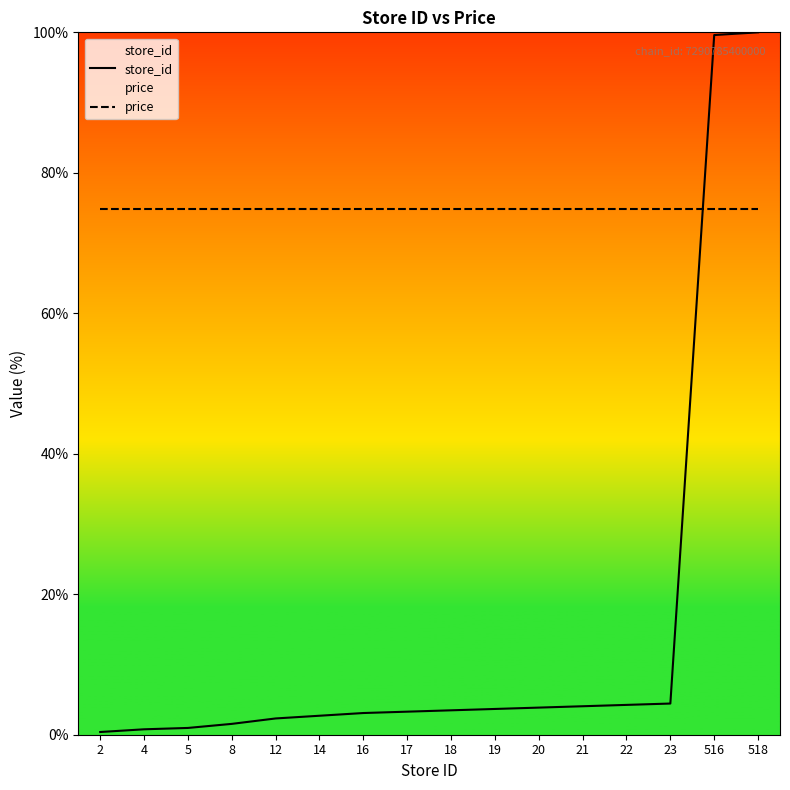

What is the value of the store_id point at the 1st from the left?

0.4